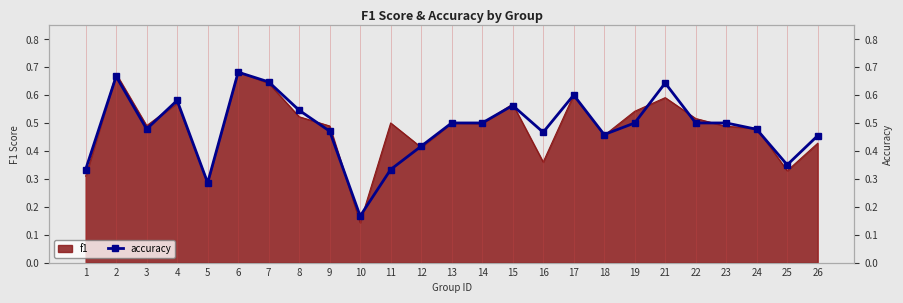

How many interior local peaks (higher than both neighbors) does the data have?

6